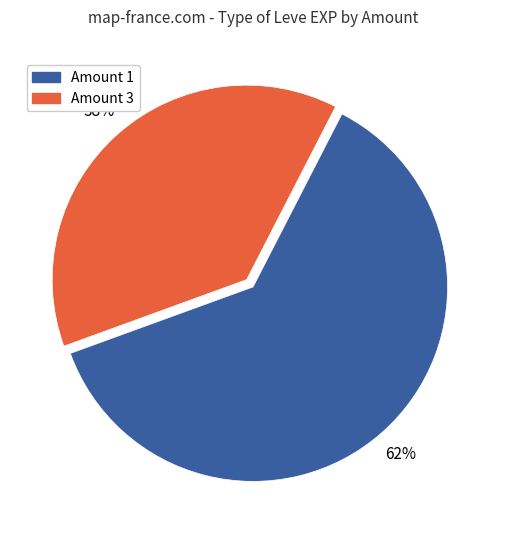

To the nearest percent, what is the difference between the largest and smallest slice percentages?

24%